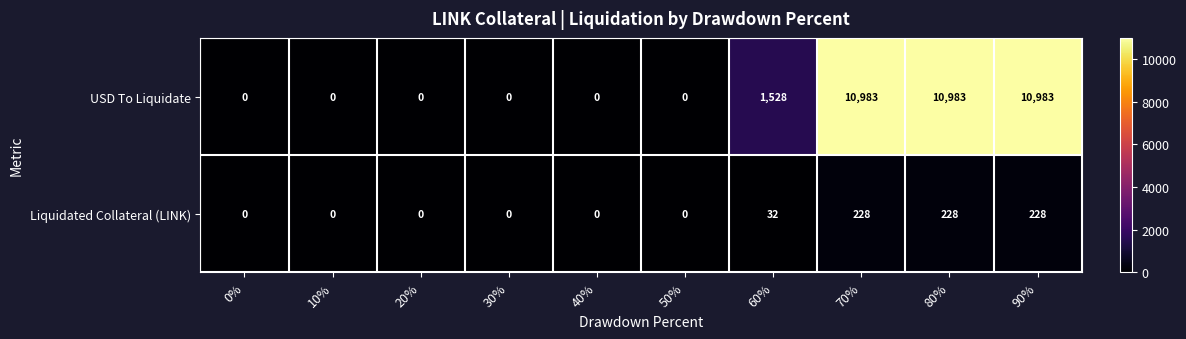

Rank the series at 60% from highest to lowest value.

USD To Liquidate, Liquidated Collateral (LINK)